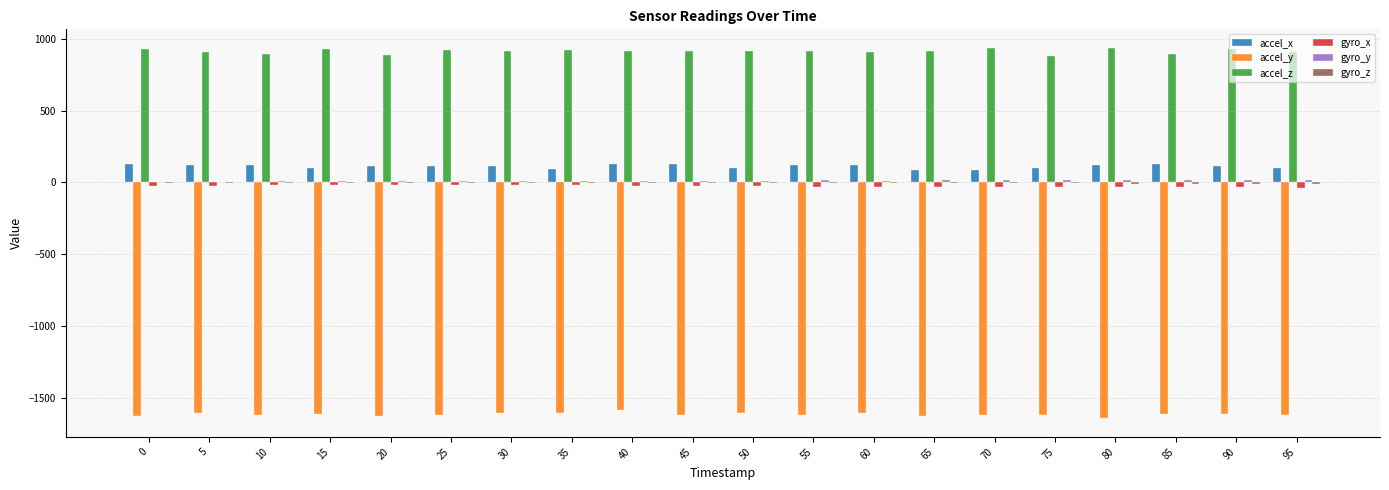

What is the greatest value displayed?

936